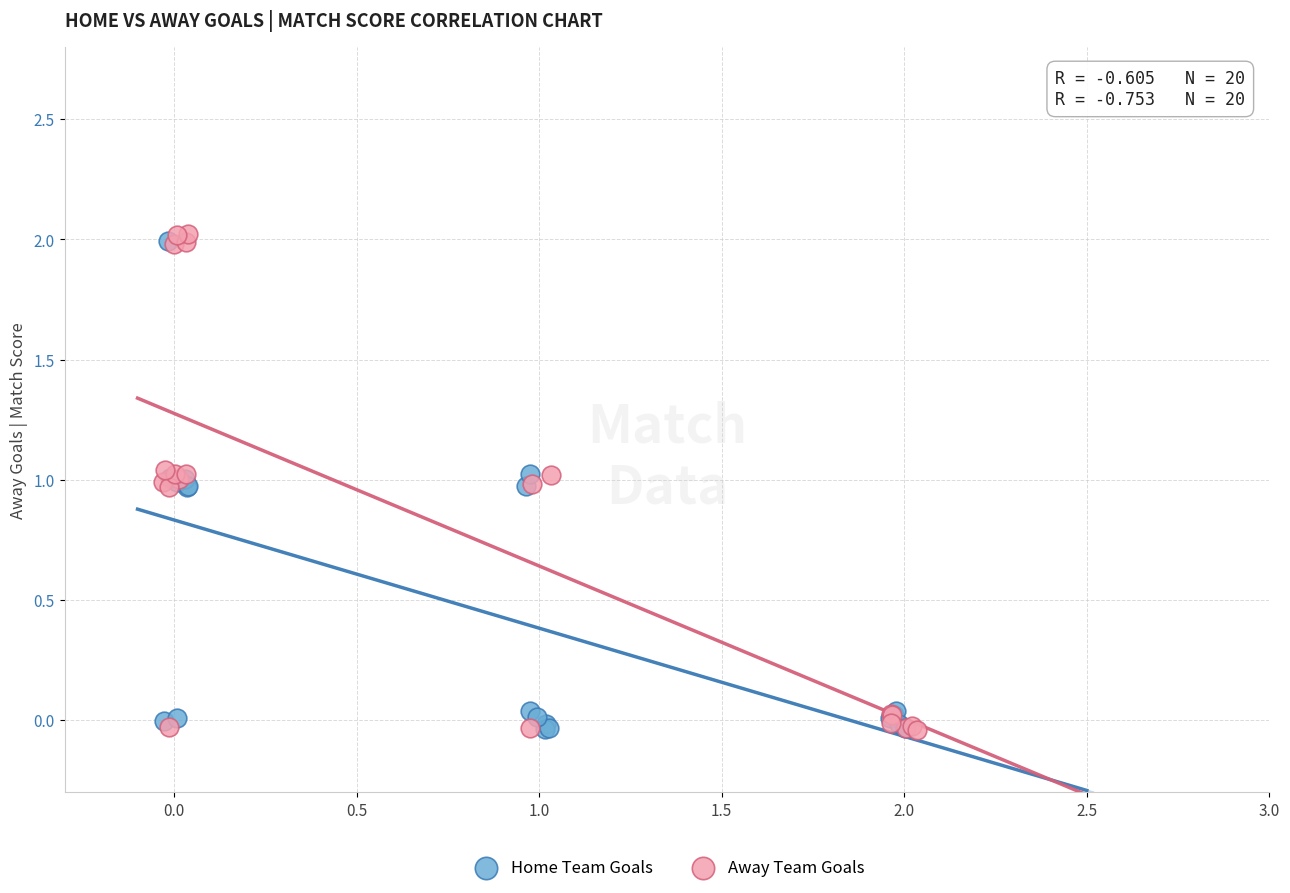

Which series has the widest spread of Y values?

Away Team Goals